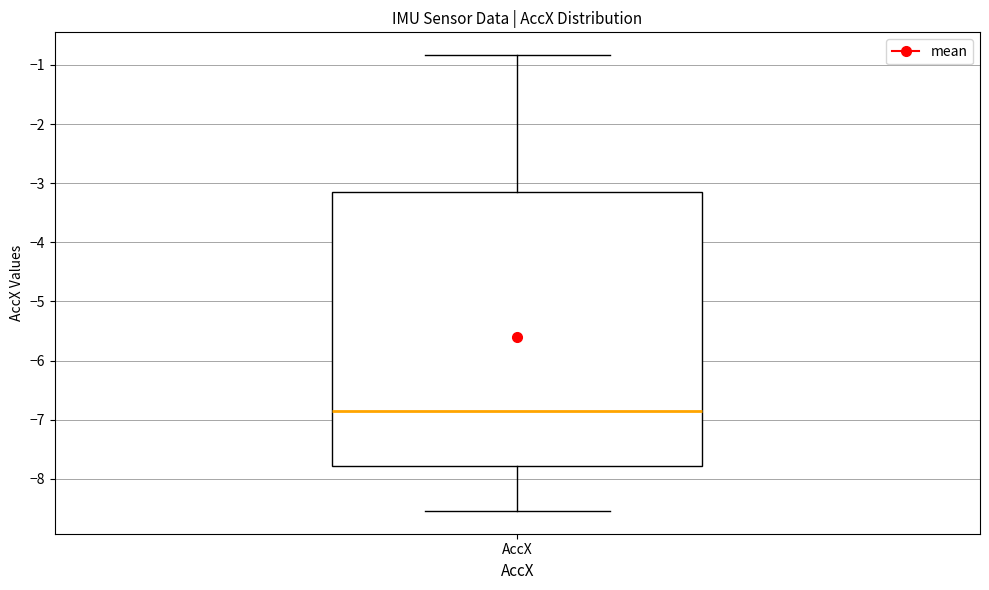

Where does the median line of the box for AccX sit on the y-axis? The values are not printed on the chart, so give them approximately, as read against the axis.

-6.9